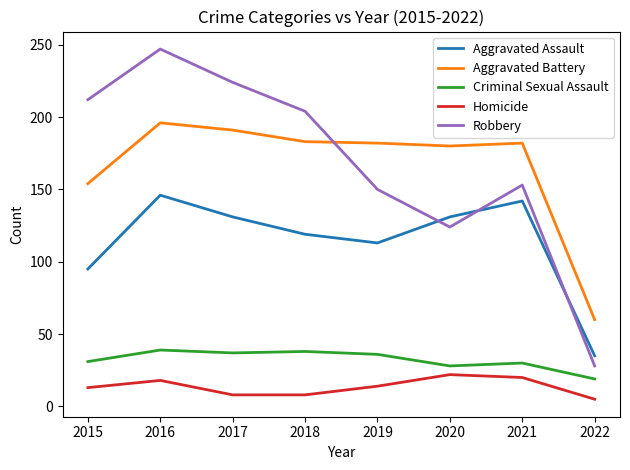

Is it true that Robbery equals 122 at 2016?

False